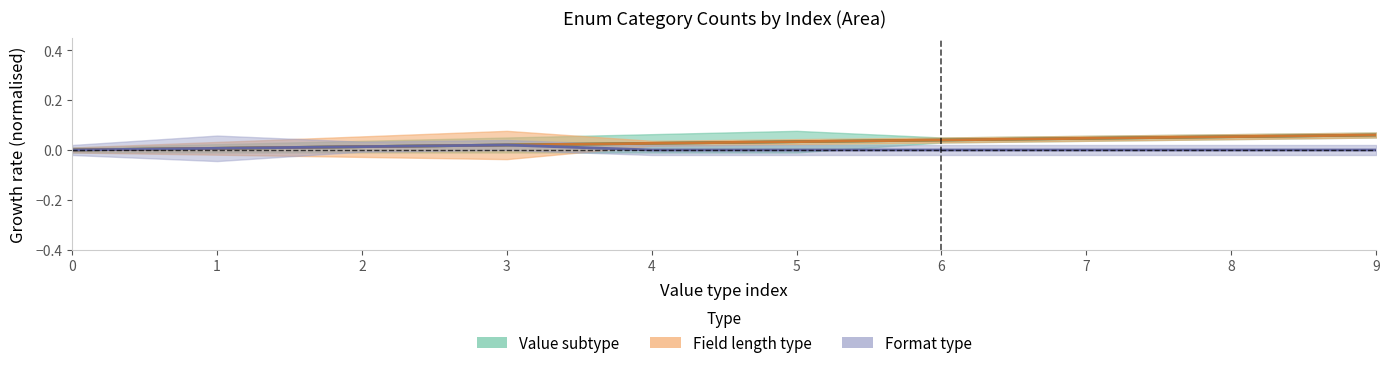

Which series has the largest total across all categories?

Value subtype (centre)